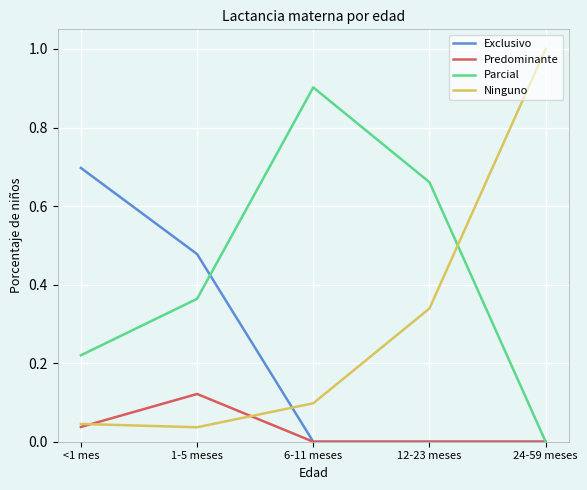

What is the difference between the maximum and minimum values in the Ninguno series?

1.0